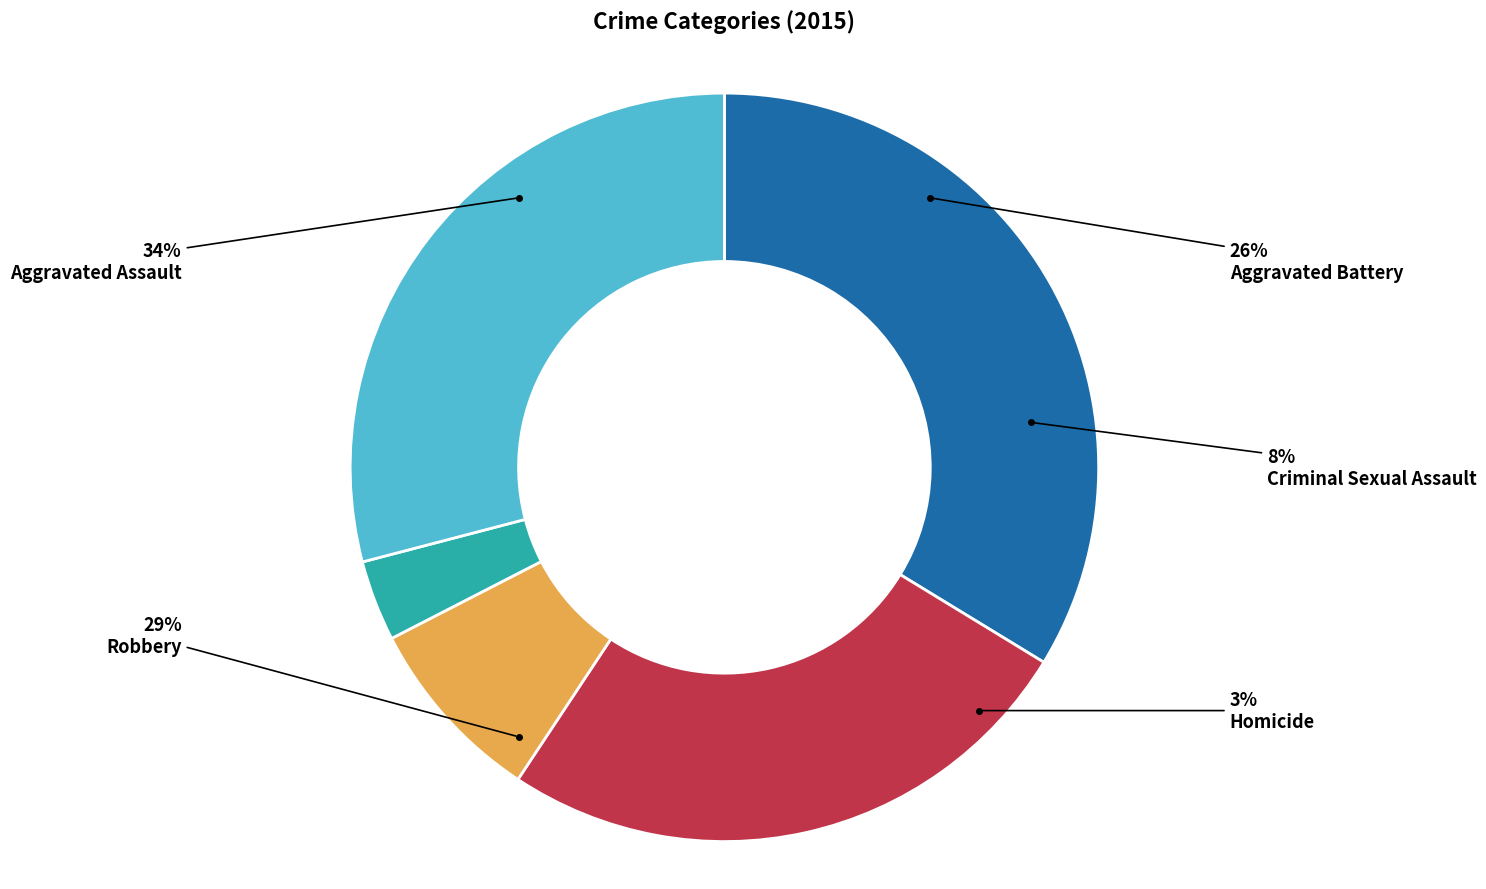

Which slice is the smallest?

Homicide